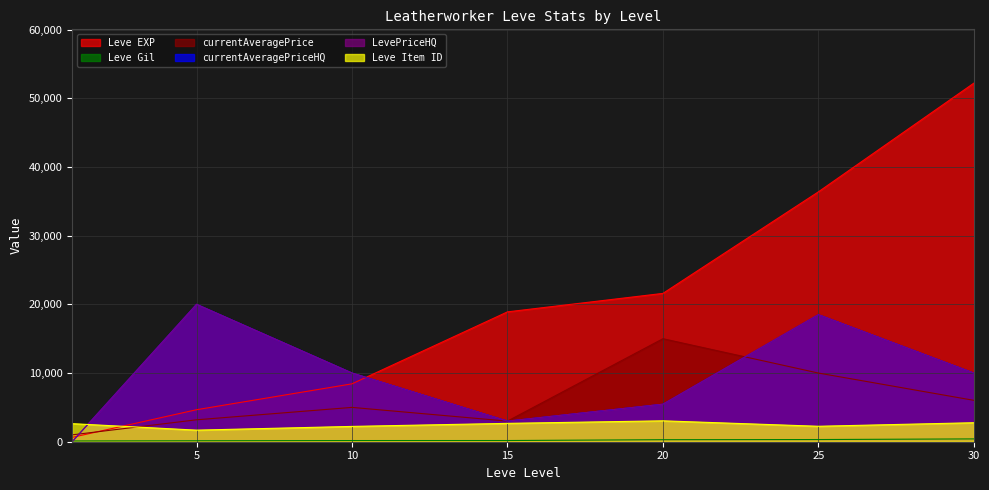

True or false: LevePriceHQ and currentAveragePriceHQ intersect in this chart.

False